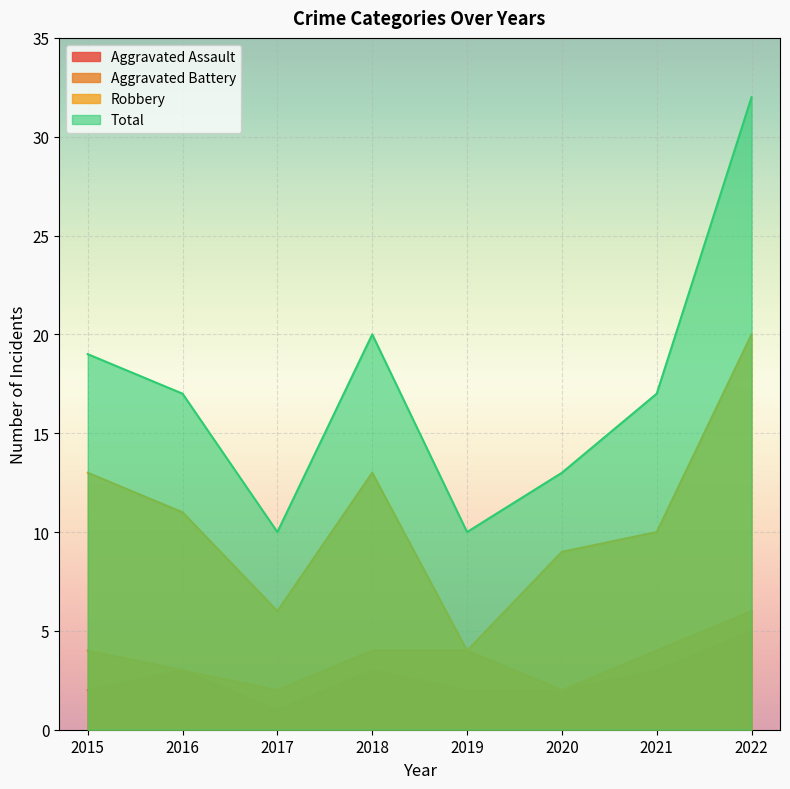

Which series has the largest range (max minus min)?

Total